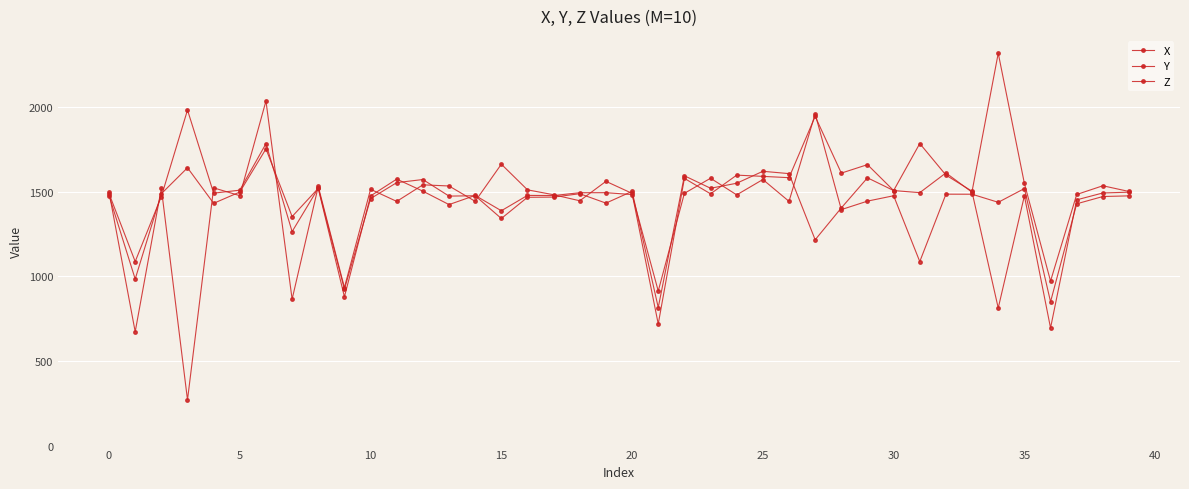

Is this an area chart (filled region under the line)?

No